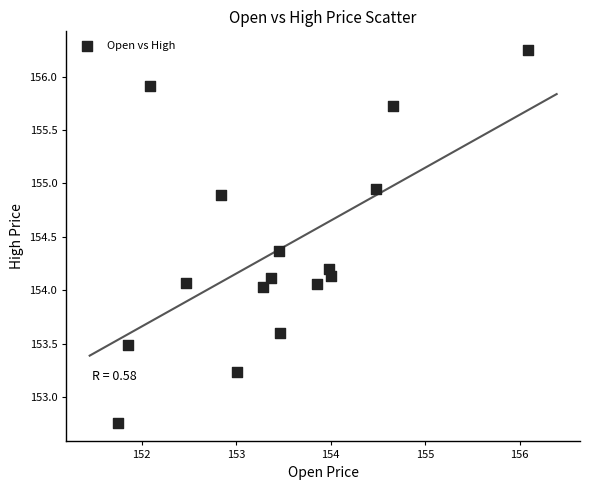

What is the range of X values (max minus min)?

4.3